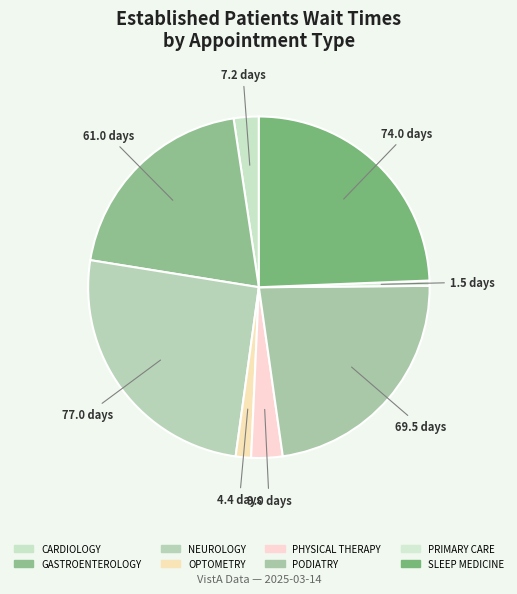

Which slice is the smallest?

PRIMARY CARE